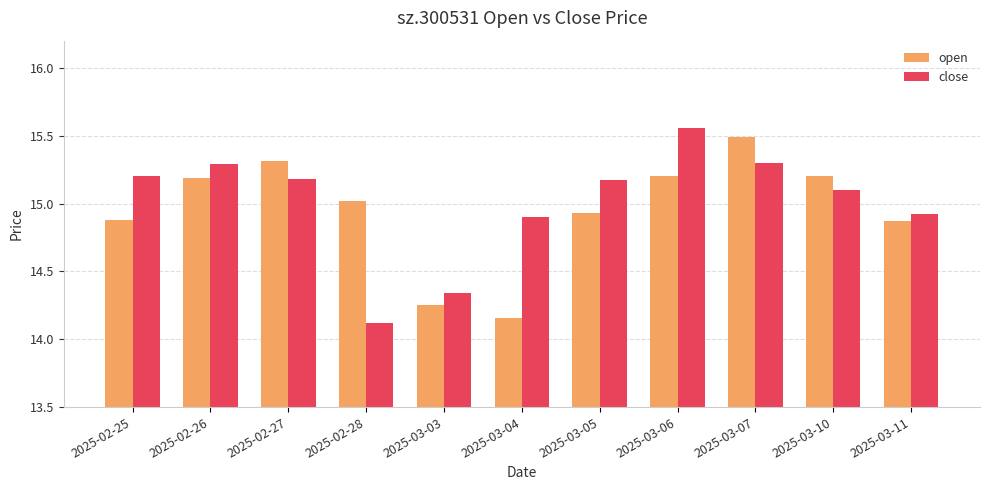

At which label is close closest to 14?

2025-02-28